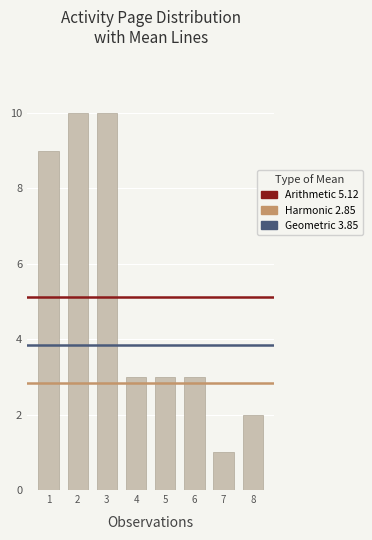

What is the change in value from 1 to 8?

-7